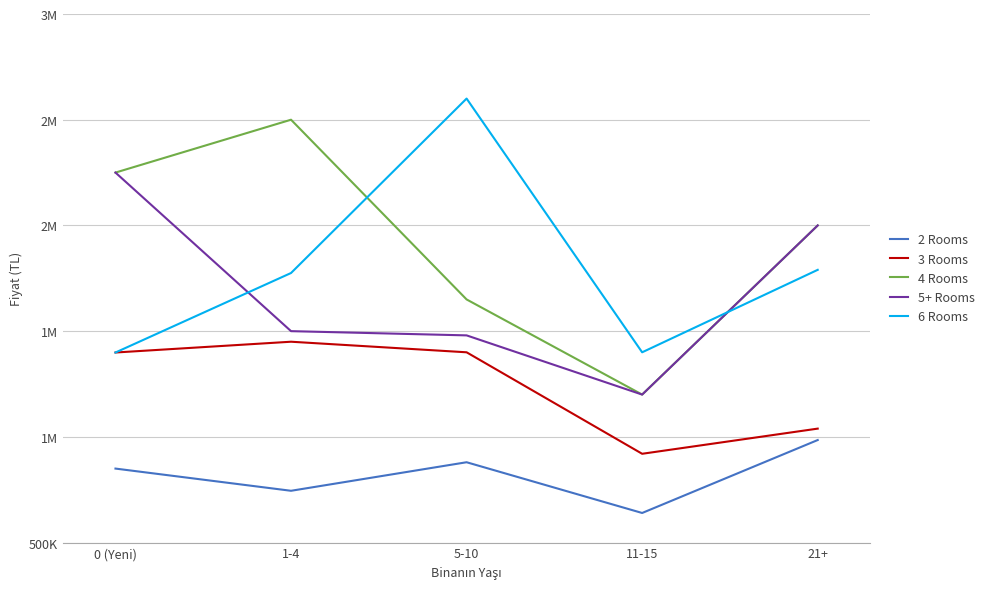

Does the chart have visible grid lines?

Yes